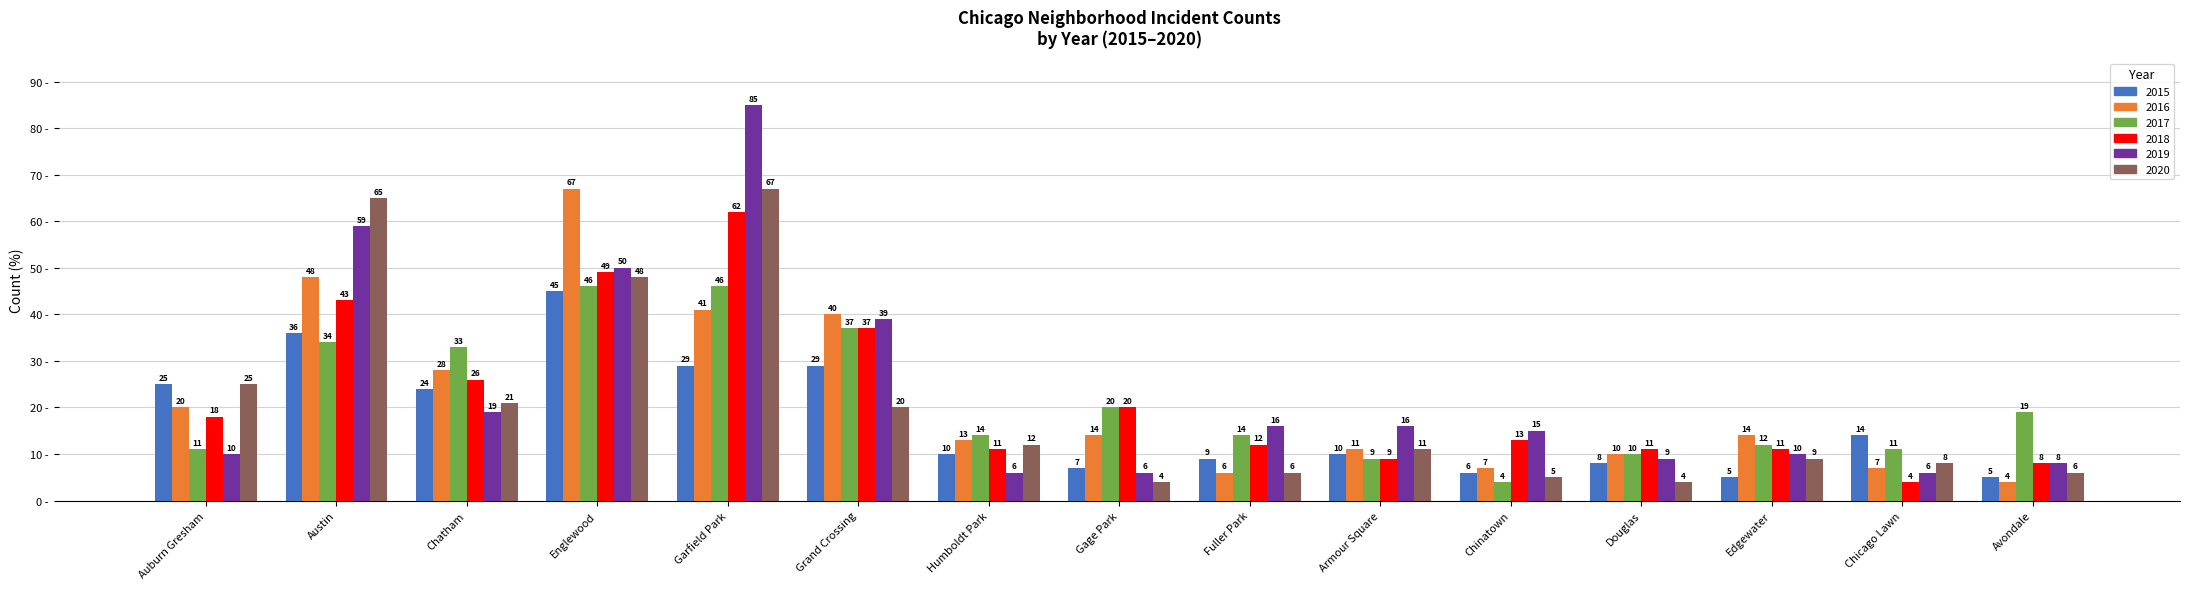

Which series has the widest spread of values?

2019